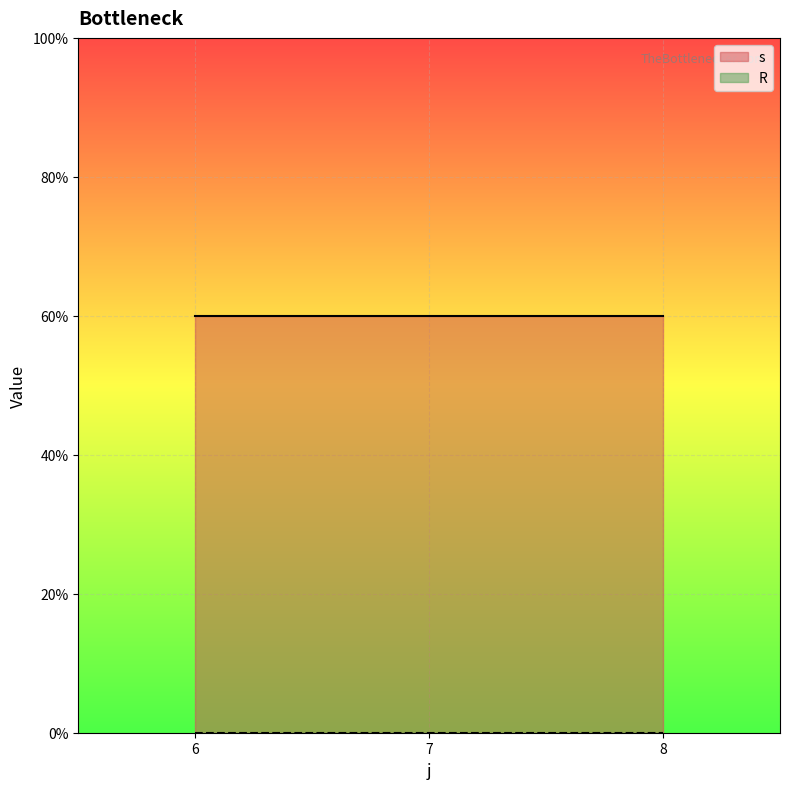

True or false: R and s cross at least once.

False